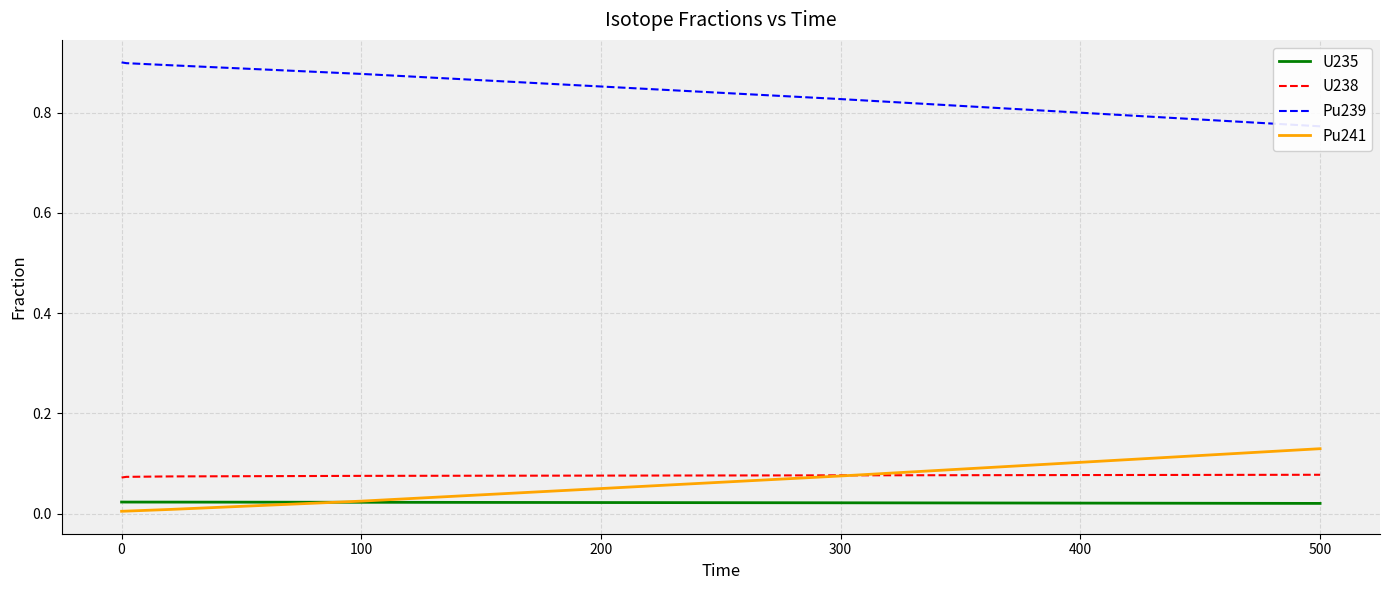

True or false: Pu241 and Pu239 cross at least once.

False